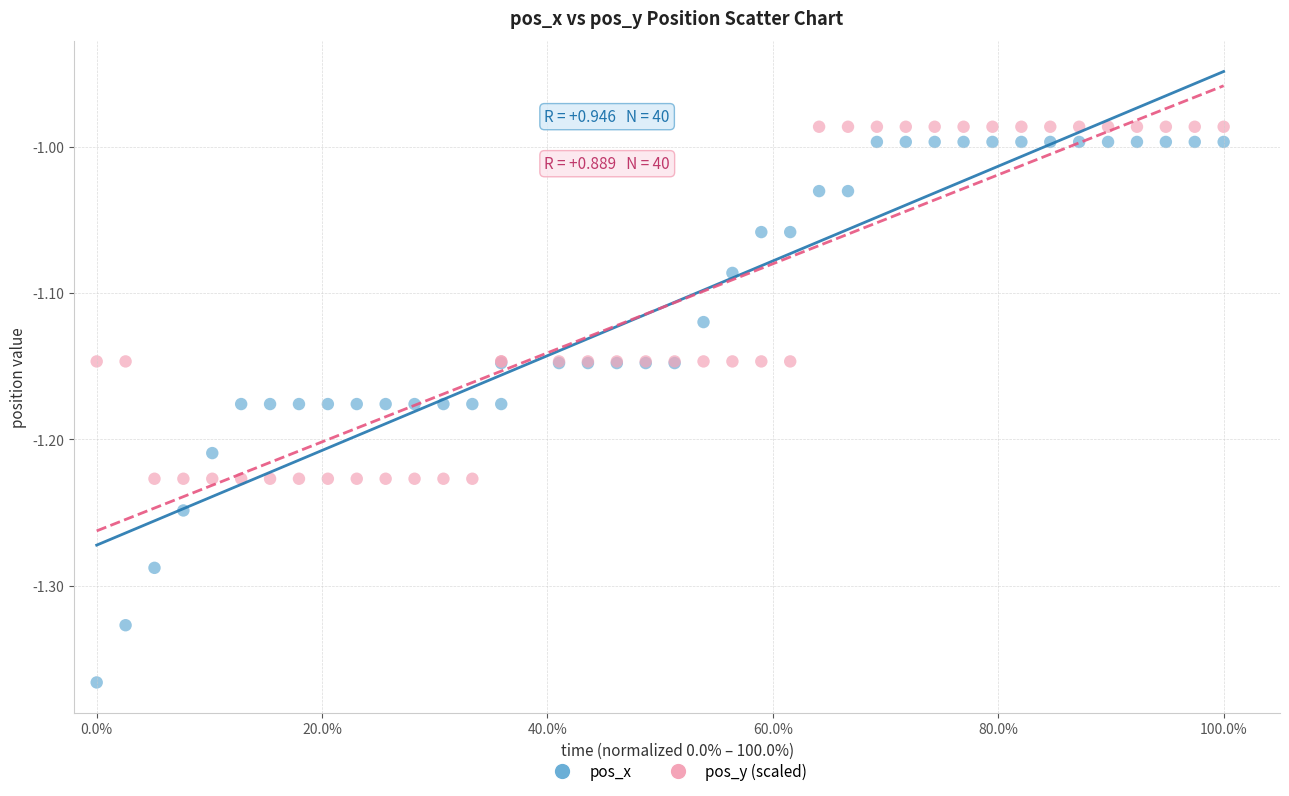

What are all the series names shown in the legend?

pos_x, pos_y (scaled)